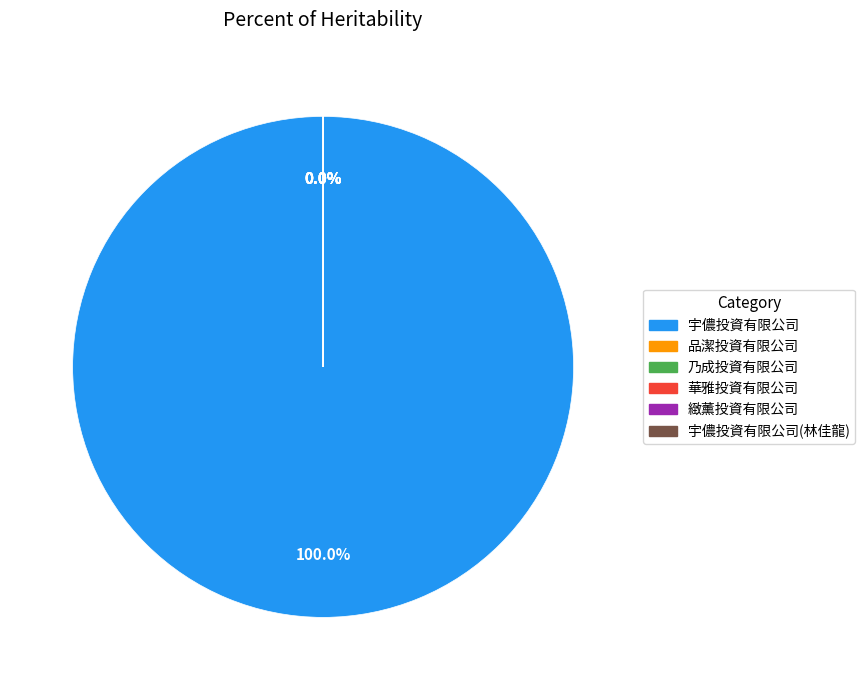

Does 宇儂投資有限公司 represent more than half of the total?

Yes